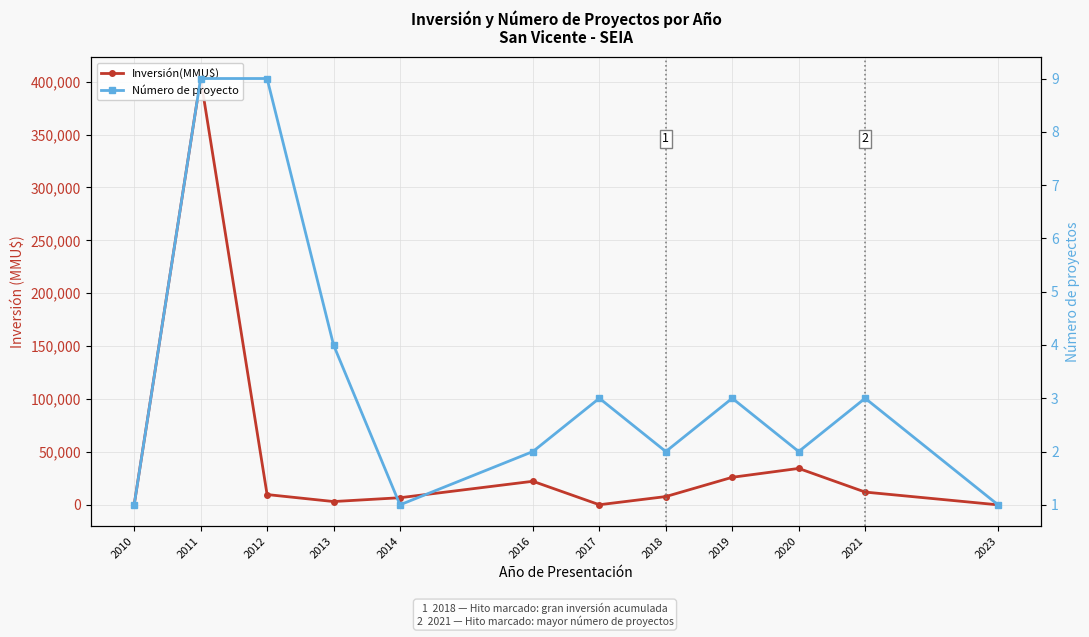

Rank the categories by Número de proyecto value from lowest to highest.

2010, 2014, 2023, 2016, 2018, 2020, 2017, 2019, 2021, 2013, 2011, 2012